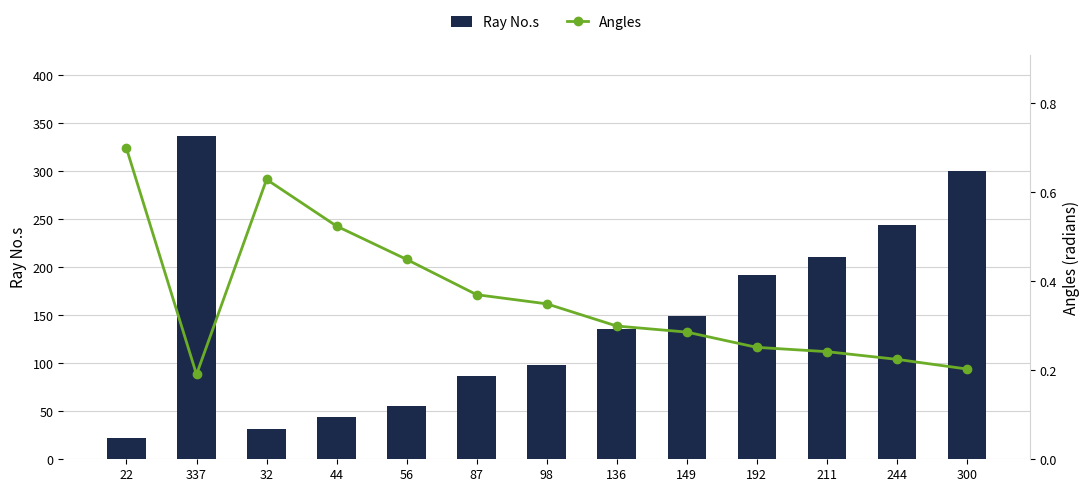

Reading left to right, what are all the values shown in this chart?

Ray No.s: 22.0	337.0	32.0	44.0	56.0	87.0	98.0	136.0	149.0	192.0	211.0	244.0	300.0
Angles: 0.7	0.2	0.6	0.5	0.4	0.4	0.3	0.3	0.3	0.3	0.2	0.2	0.2